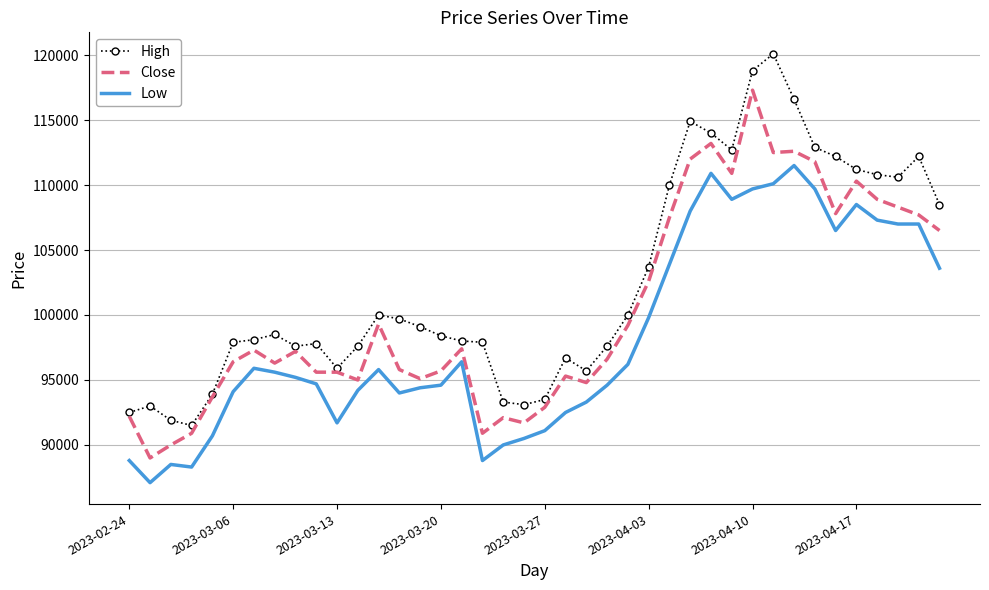

Rank the series by their maximum value, from highest to lowest.

High, Close, Low